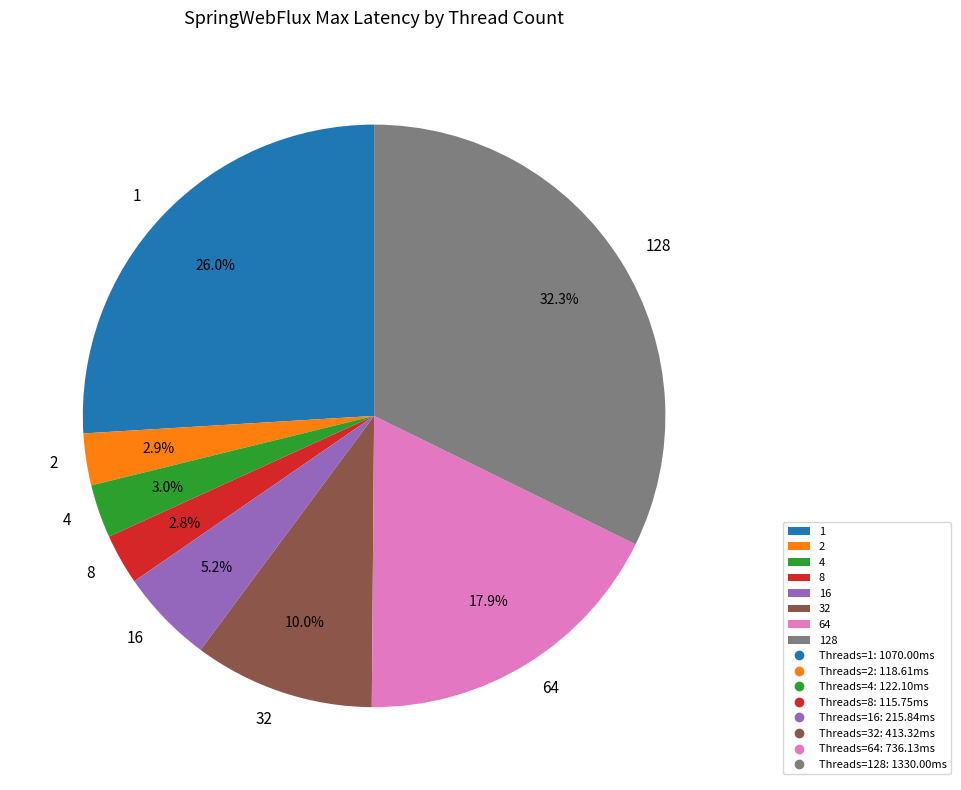

Approximately how many times larger is the value at 2 compared to 4?

1.0